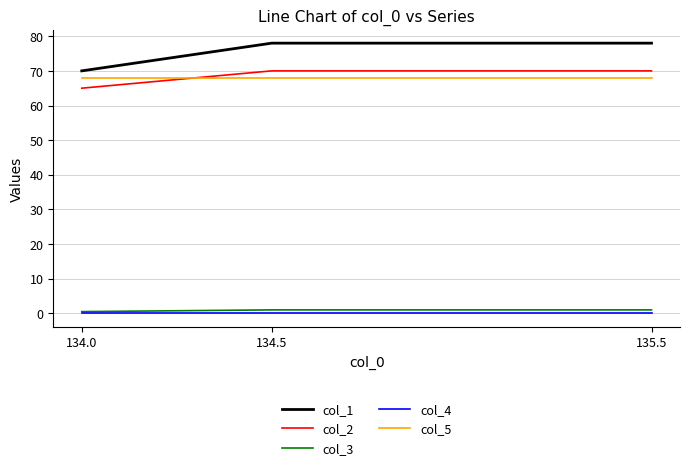

What is the difference between the maximum and minimum values in the col_3 series?

0.5